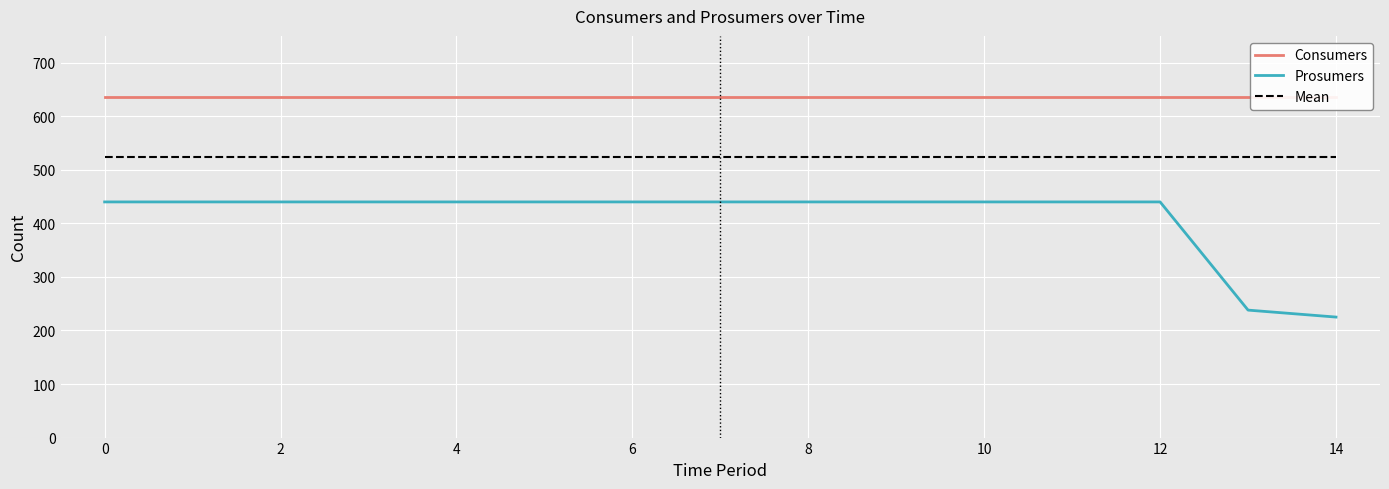

Reading left to right, transcribe all the data shown in this chart.

Consumers: 635.0	635.0	635.0	635.0	635.0	635.0	635.0	635.0	635.0	635.0	635.0	635.0	635.0	635.0	635.0
Prosumers: 440.0	440.0	440.0	440.0	440.0	440.0	440.0	440.0	440.0	440.0	440.0	440.0	440.0	238.0	225.0
Mean: 523.6	523.6	523.6	523.6	523.6	523.6	523.6	523.6	523.6	523.6	523.6	523.6	523.6	523.6	523.6